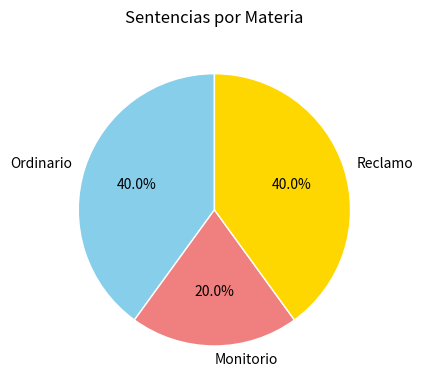

What portion of the pie excludes Reclamo?

60.0%